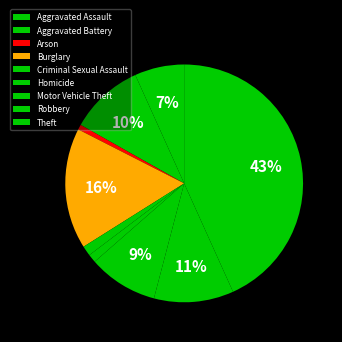

Count the number of slices in the pie.

9